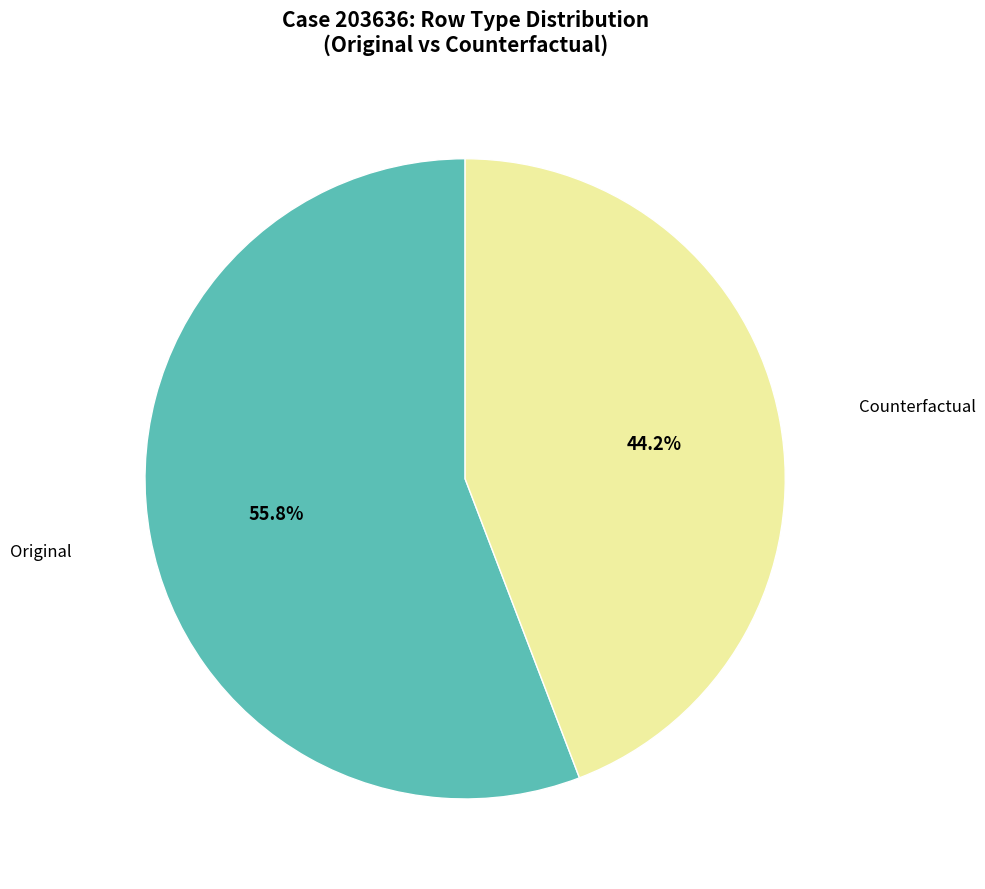

Is the sum of Counterfactual and Original greater than half?

Yes